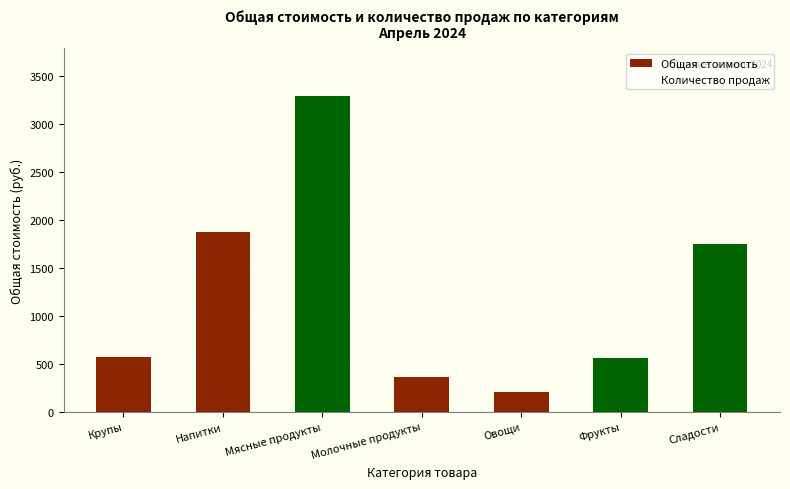

What is the smallest value displayed?

210